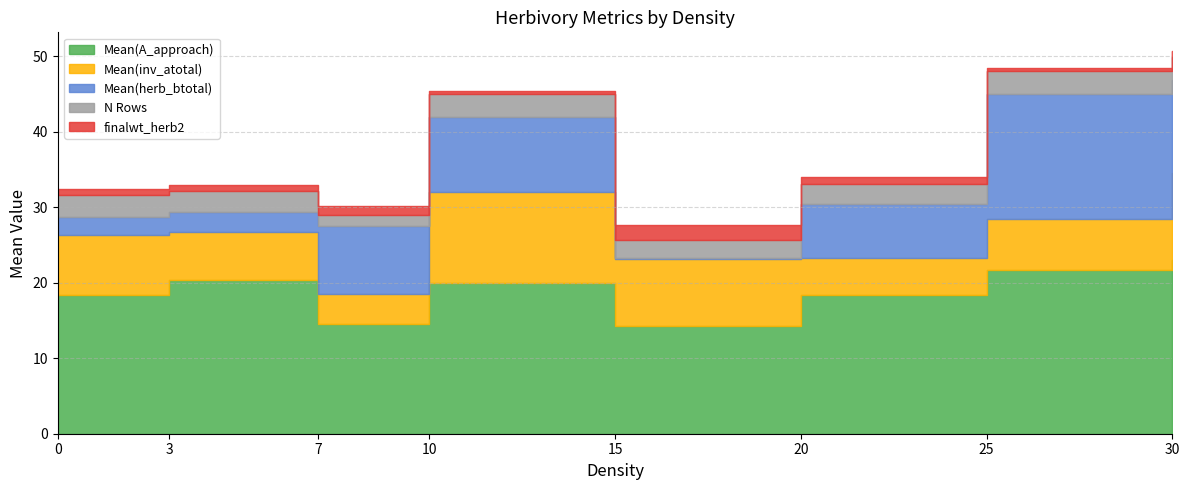

What are all the series names shown in the legend?

Mean(A_approach), Mean(inv_atotal), Mean(herb_btotal), N Rows, finalwt_herb2